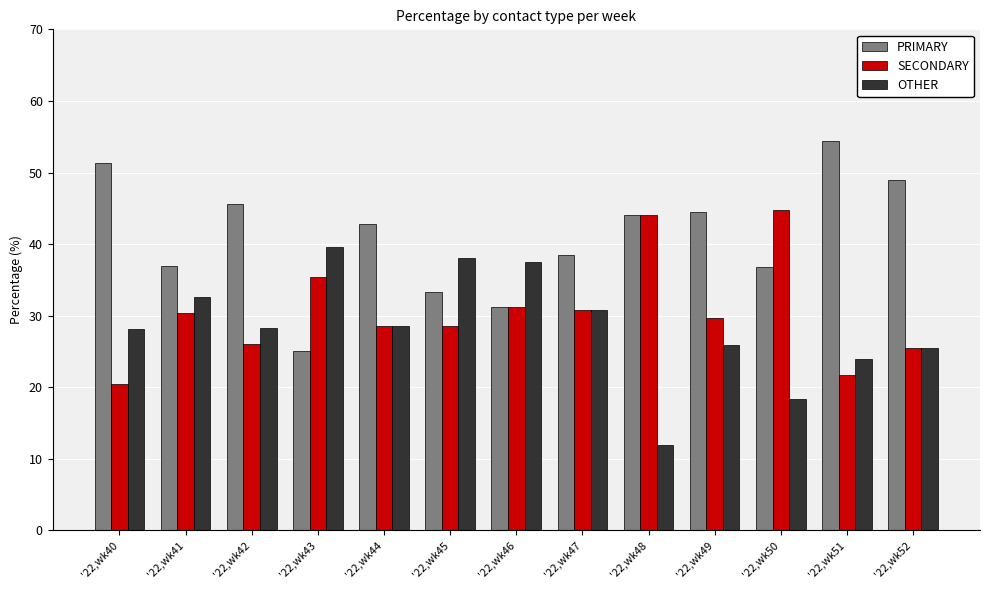

What are all the series names shown in the legend?

PRIMARY, SECONDARY, OTHER